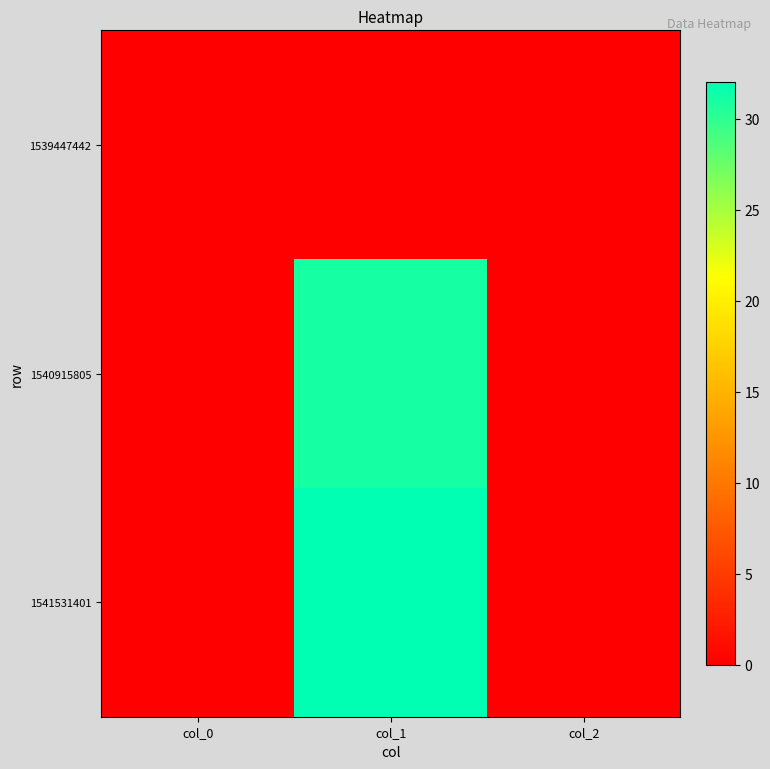

What is the difference between the highest and lowest values at col_1?

32